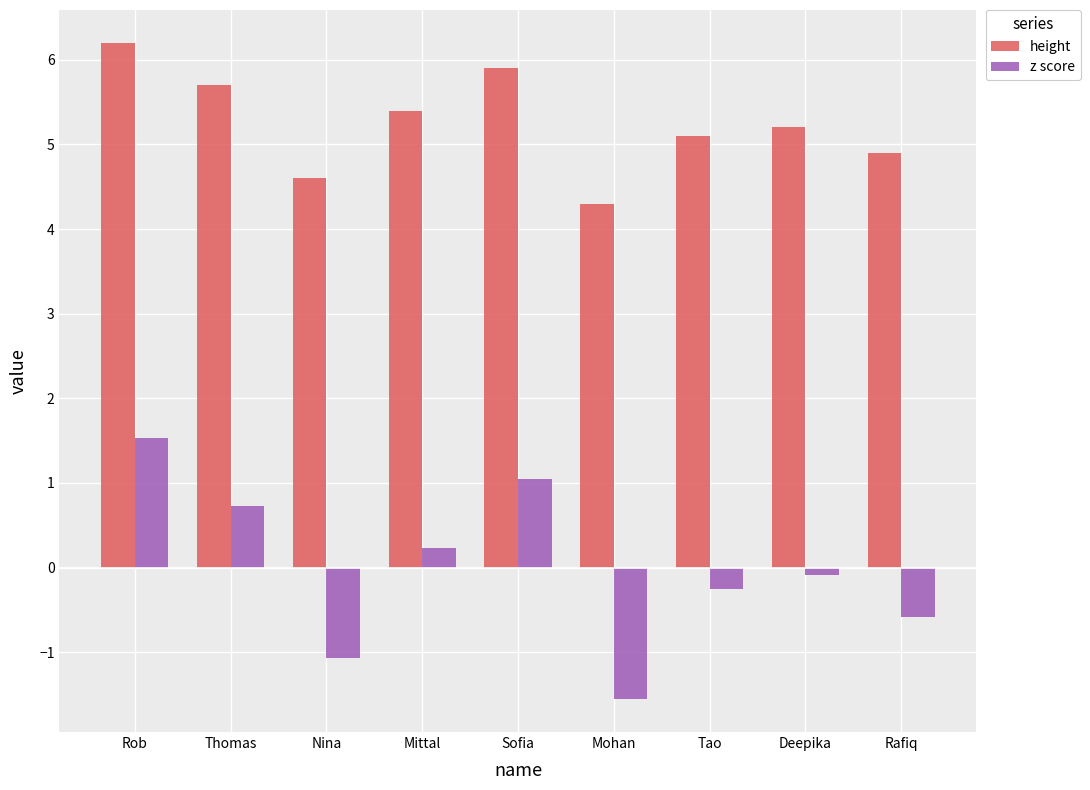

What is the label of the 6th bar from the right?

Mittal